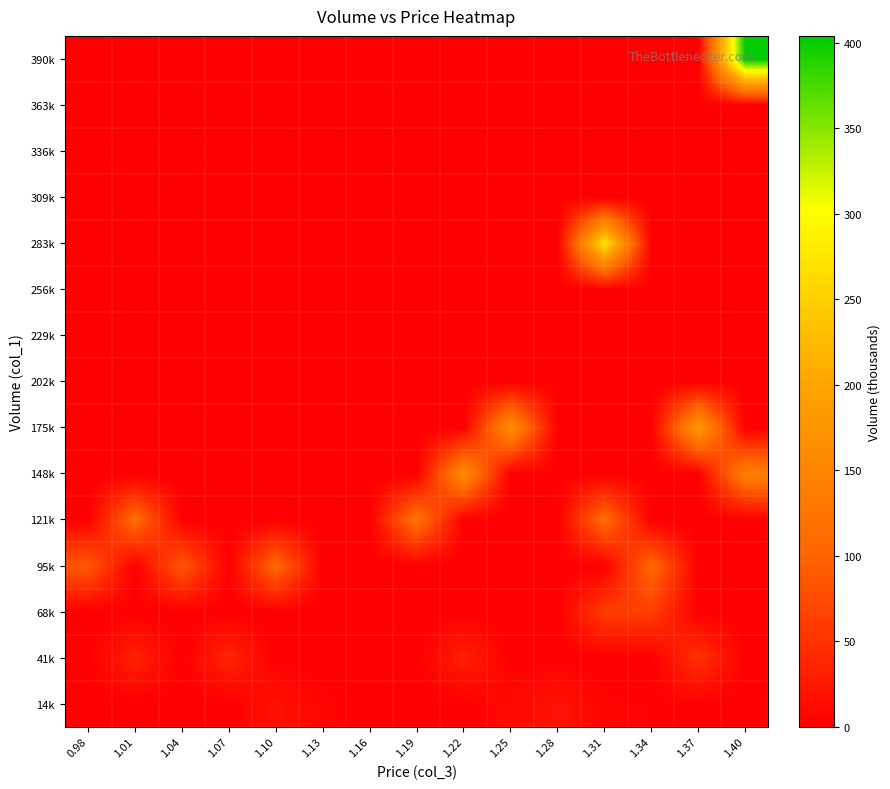

The 175k series shows 77.2 at 1.28. True or false?

False